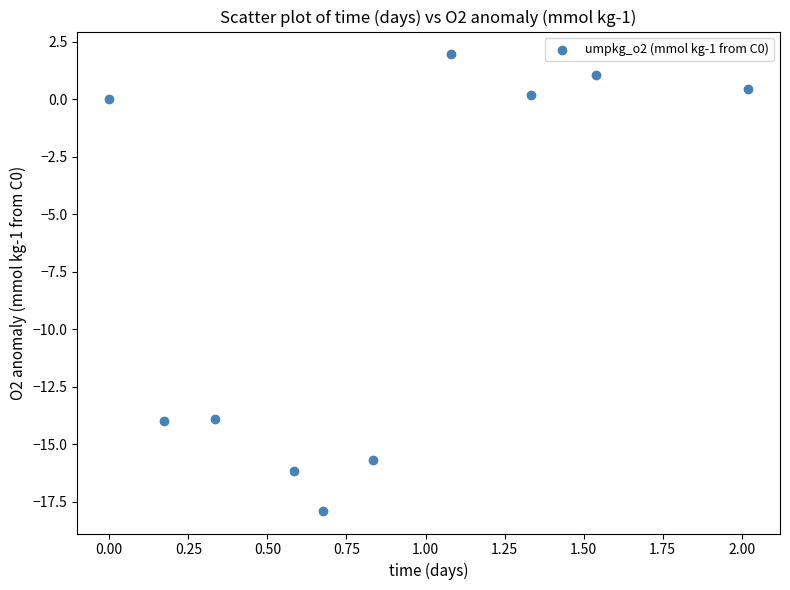

What is the range of Y values (max minus min)?

19.8